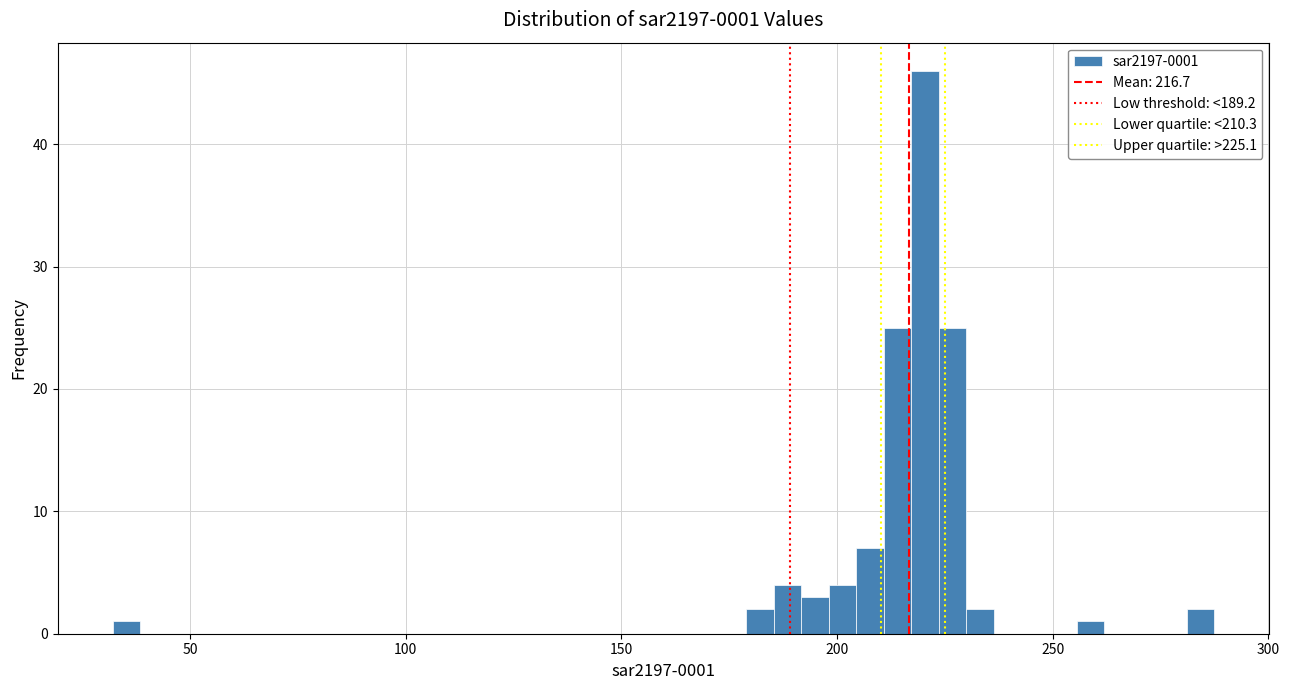

Read against the x-axis, roughly where is the centre of the tallest bar?

220